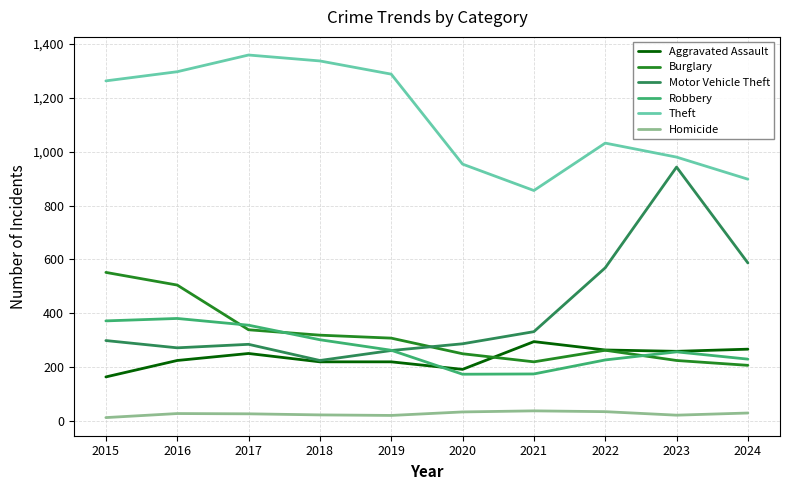

Is the value of Motor Vehicle Theft at 2019 greater than the value of Theft at 2022?

No